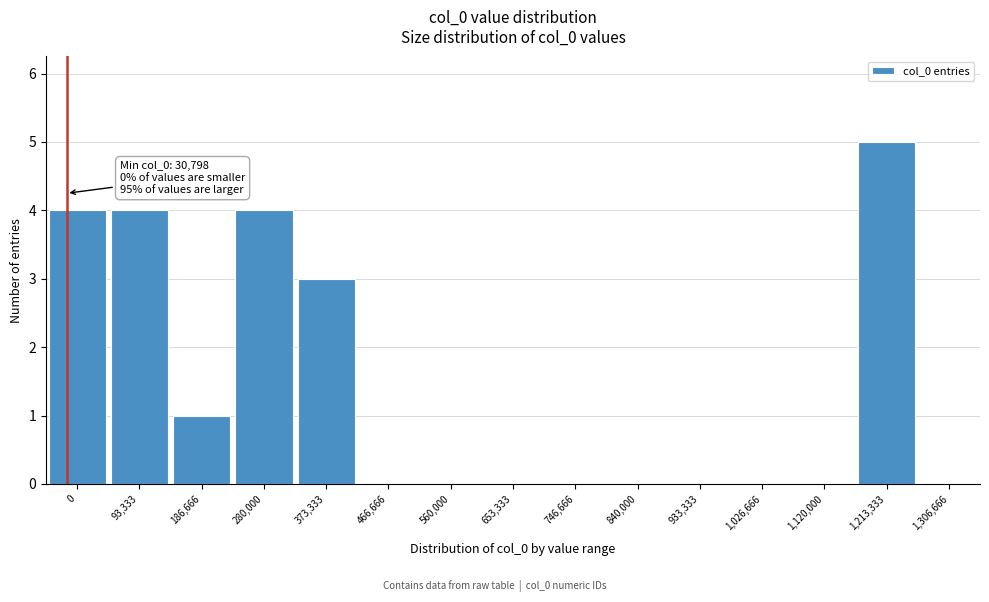

Reading right to left, what are all the values shown in this chart?

1,306,666=0	1,213,333=5	1,120,000=0	1,026,666=0	933,333=0	840,000=0	746,666=0	653,333=0	560,000=0	466,666=0	373,333=3	280,000=4	186,666=1	93,333=4	0=4